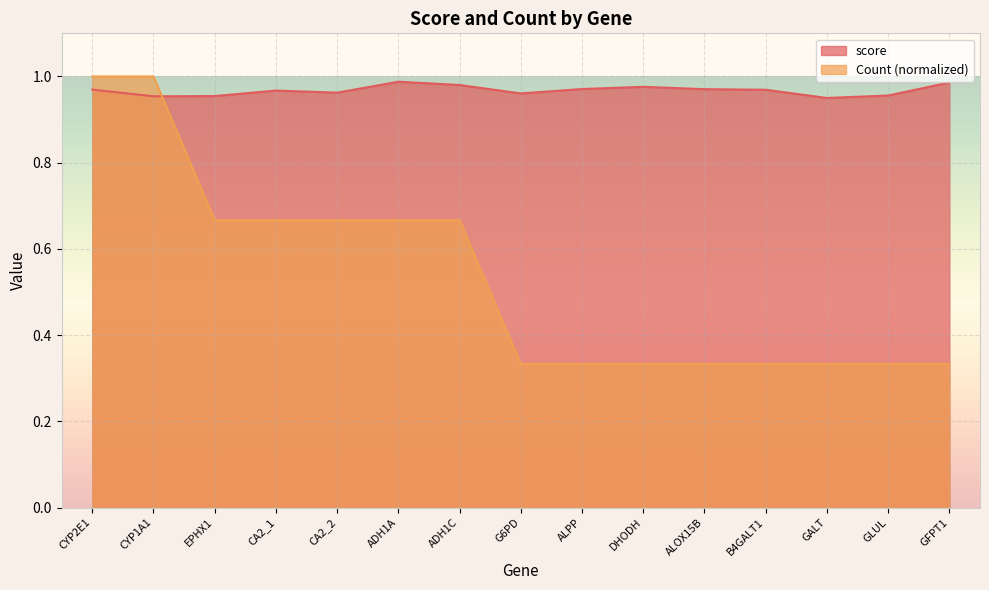

Is the value of Count at CA2_1 greater than the value of score at ALOX15B?

No